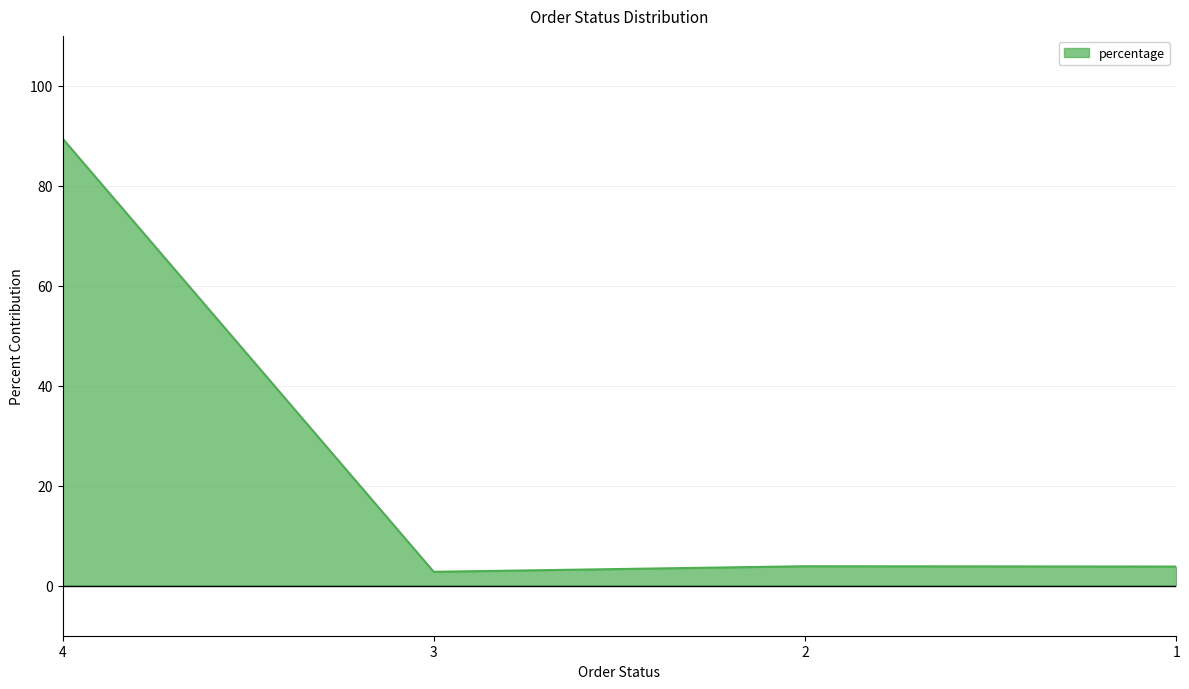

Where is the first local minimum?

3